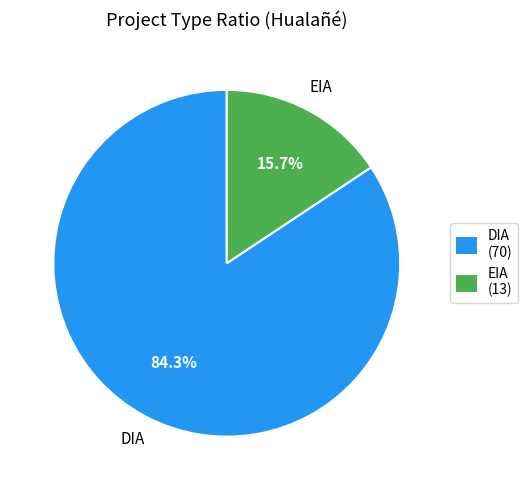

To the nearest percent, what percentage of the pie is DIA?

84%